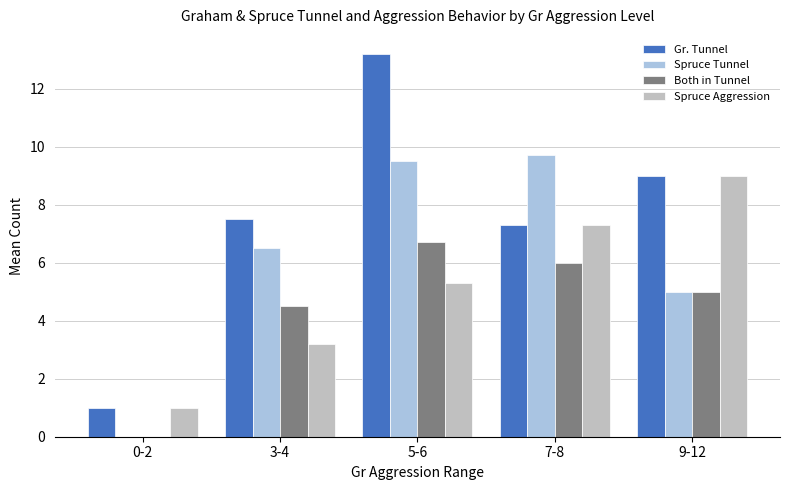

How many positive values does the Spruce Tunnel series have?

4